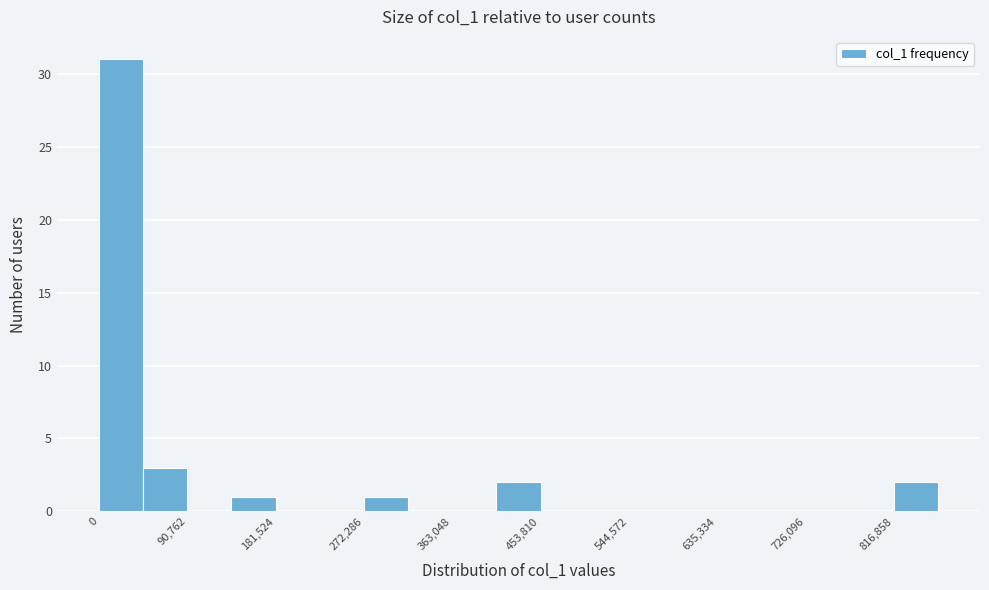

How tall is the bar that spans 410000 to 450000 on the x-axis? Neither the bar edges nor the heights are printed on the chart, so give them approximately, as read against the axes.

2